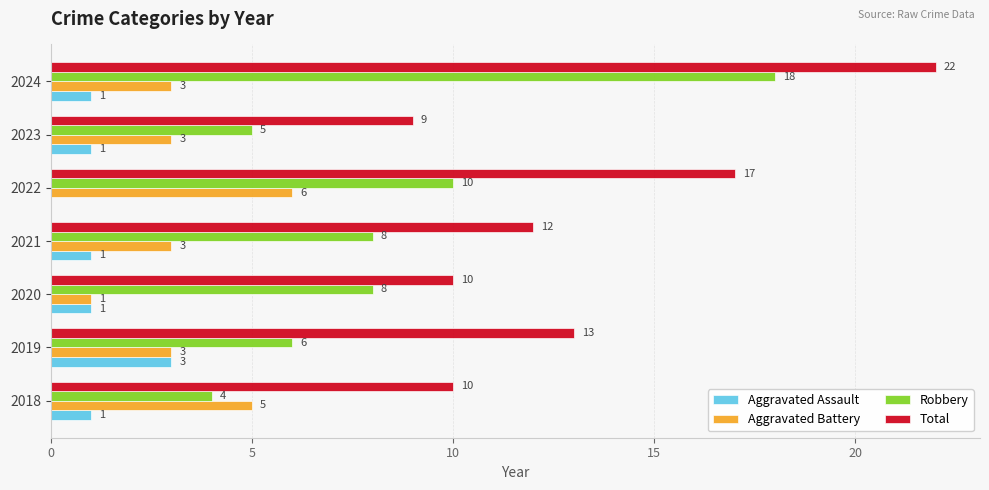

What is the total value across all series at 2018?

20